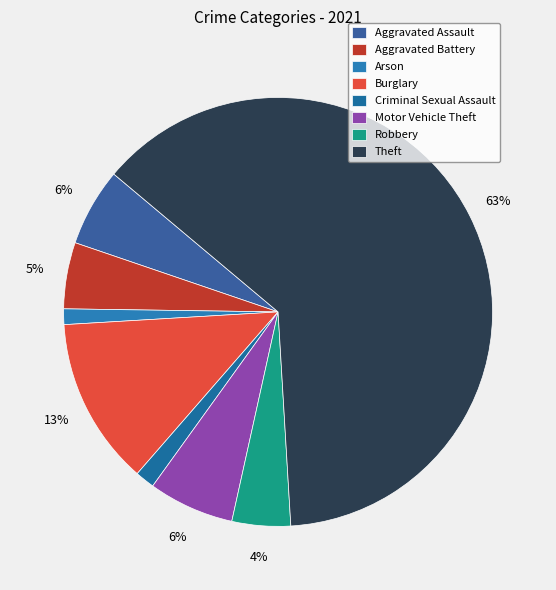

What percentage is NOT represented by Aggravated Battery?

95.0%